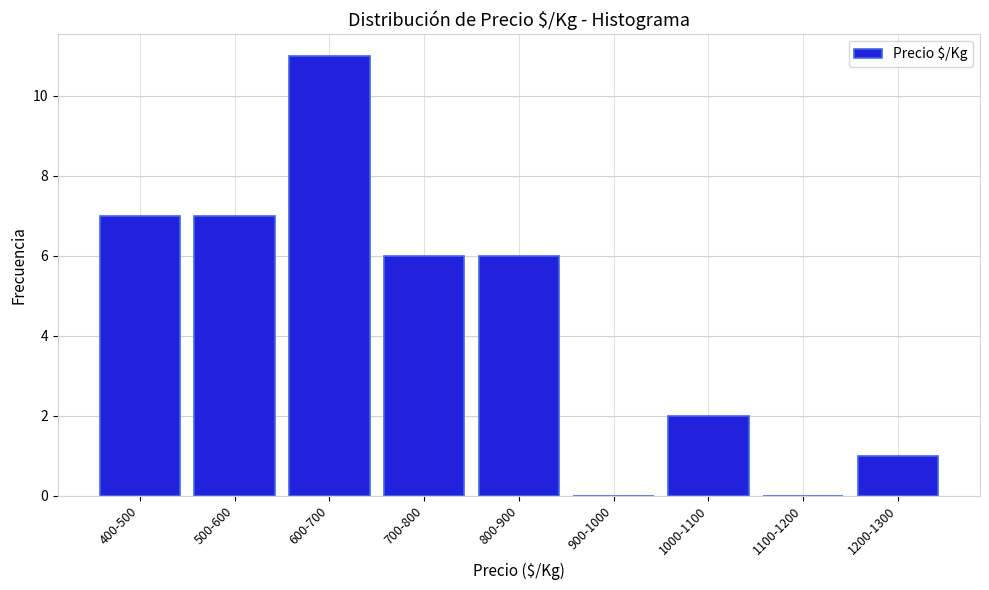

Reading left to right, extract all data points from this chart.

400-500=7	500-600=7	600-700=11	700-800=6	800-900=6	900-1000=0	1000-1100=2	1100-1200=0	1200-1300=1